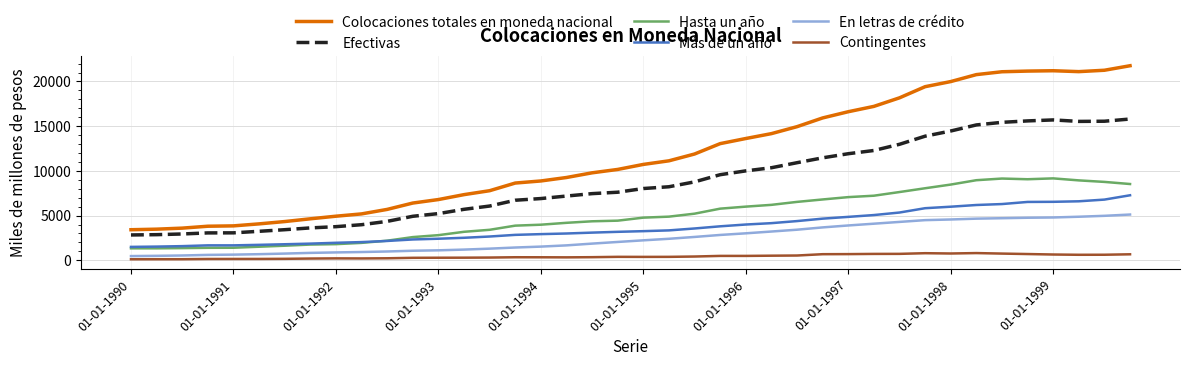

What is the highest value of the Contingentes series?

805